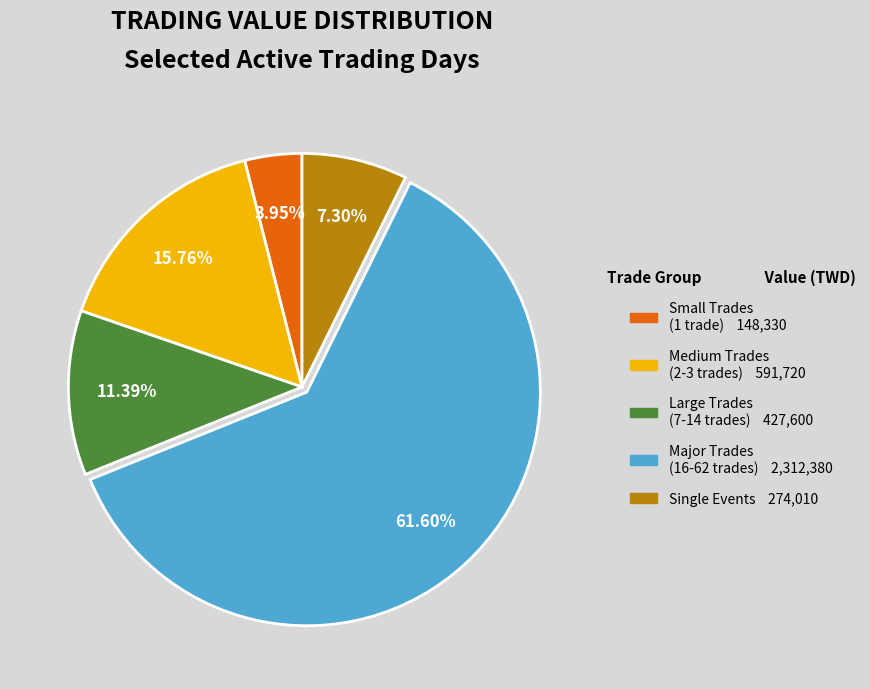

How many segments does this pie chart have?

5